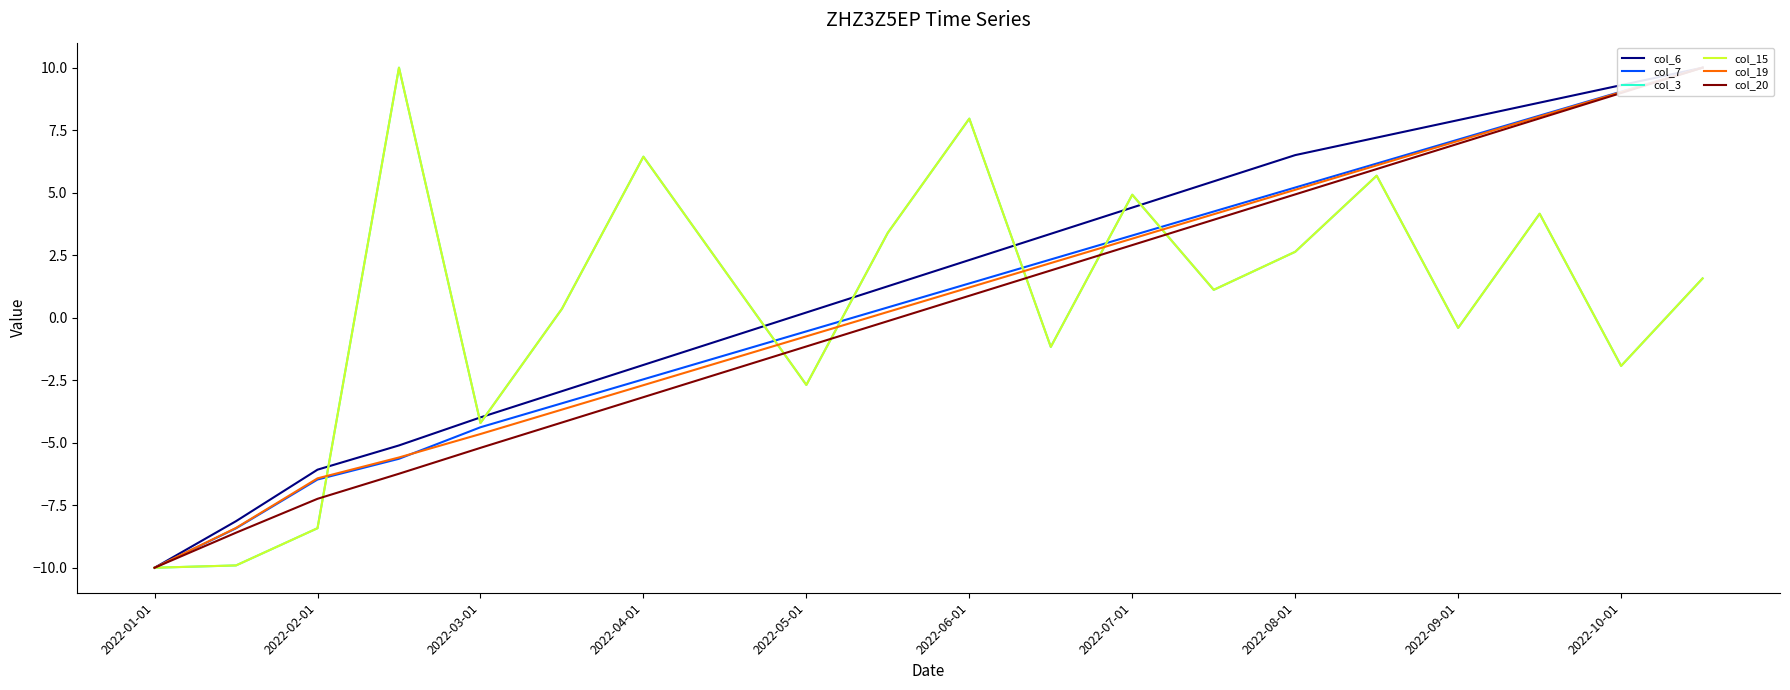

At which category does col_3 reach its first local valley?

2022-03-01